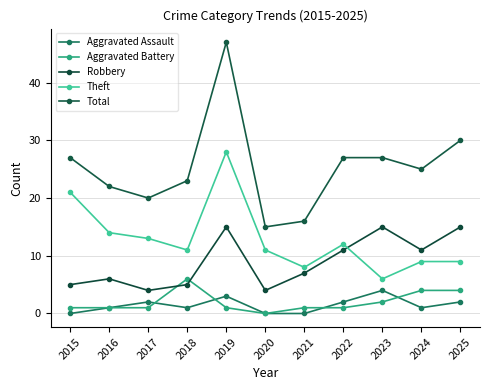

At which label does Total first exceed 25?

2015